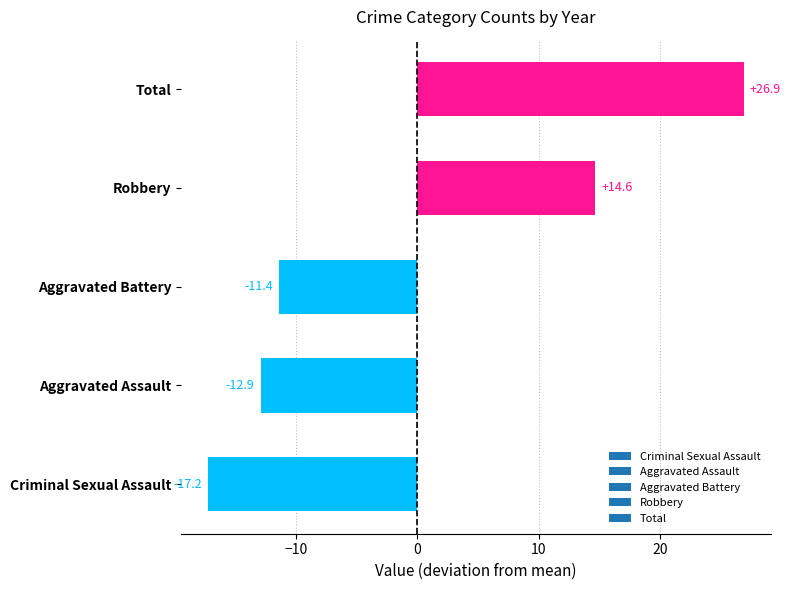

What is the difference between the maximum and minimum values?

44.1